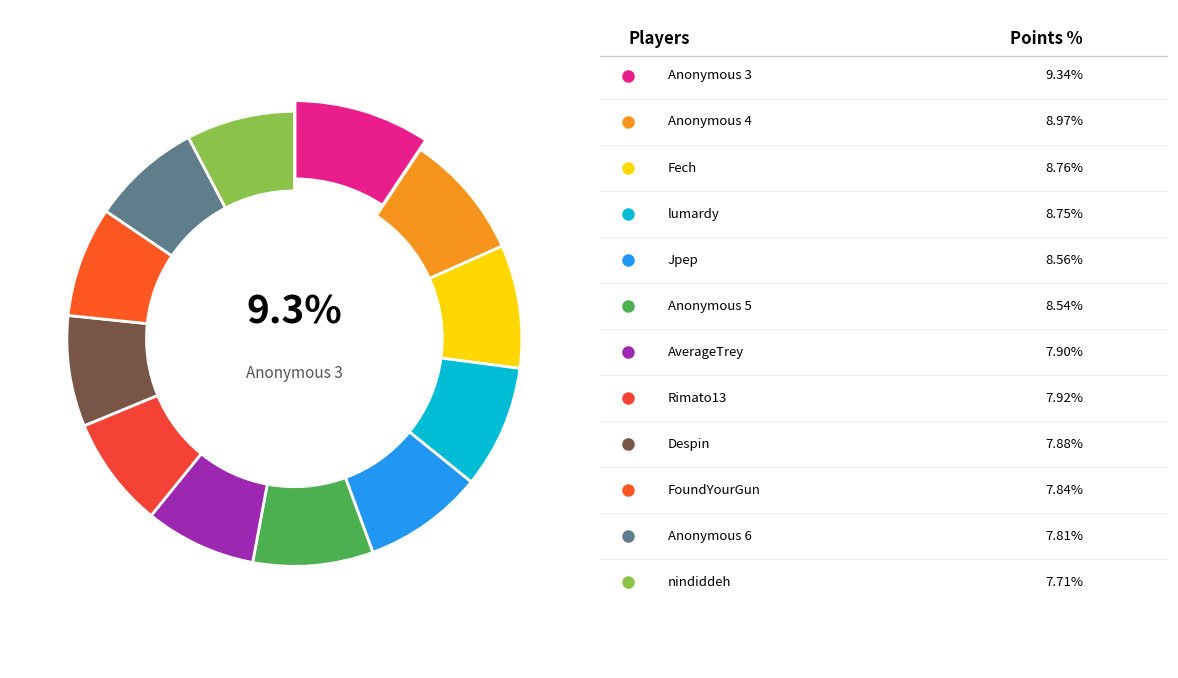

Is it true that nindiddeh is 1% of the pie?

False